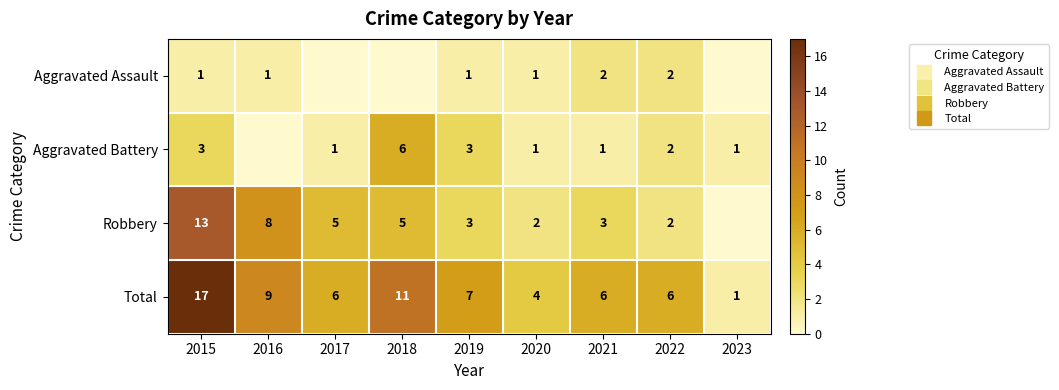

Rank the series by their maximum value, from highest to lowest.

Total, Robbery, Aggravated Battery, Aggravated Assault